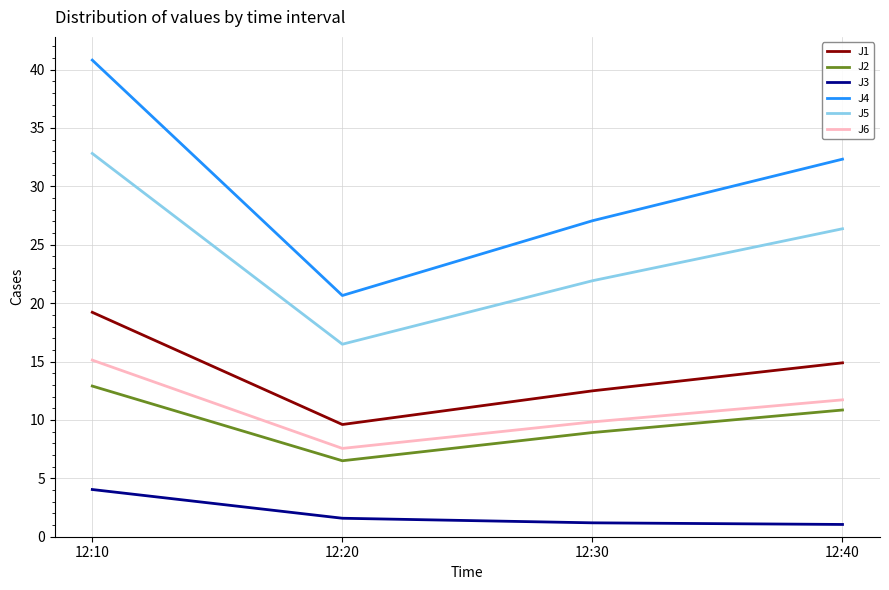

Rank the series by their maximum value, from lowest to highest.

J3, J2, J6, J1, J5, J4